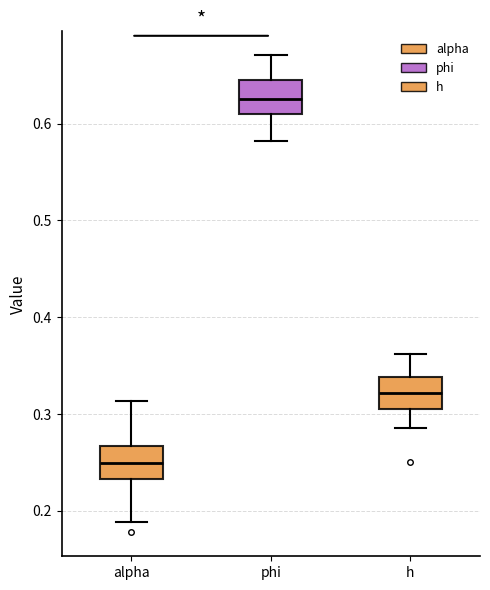

Reading left to right, transcribe this box plot: for each box, give where its median line is, the range the box spans, and where its two whiskers end, as read against the y-axis. The values are not printed on the chart, so give them approximately, as read against the axis.

alpha: median 0.25, box 0.23 to 0.27, whiskers 0.19 to 0.31
phi: median 0.63, box 0.61 to 0.64, whiskers 0.58 to 0.67
h: median 0.32, box 0.30 to 0.34, whiskers 0.29 to 0.36